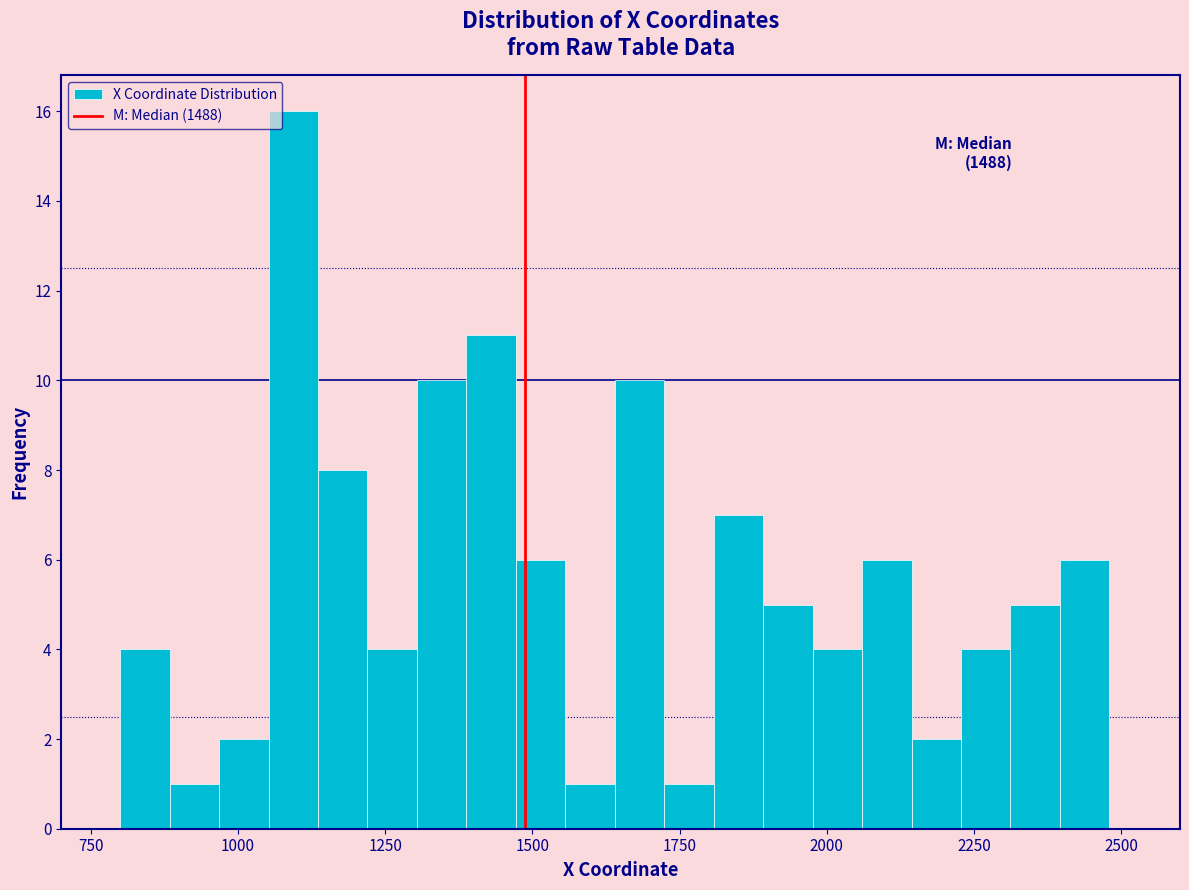

Around what value on the x-axis is the tallest bar? Give the approximate position of its centre, as read against the axis.

1100